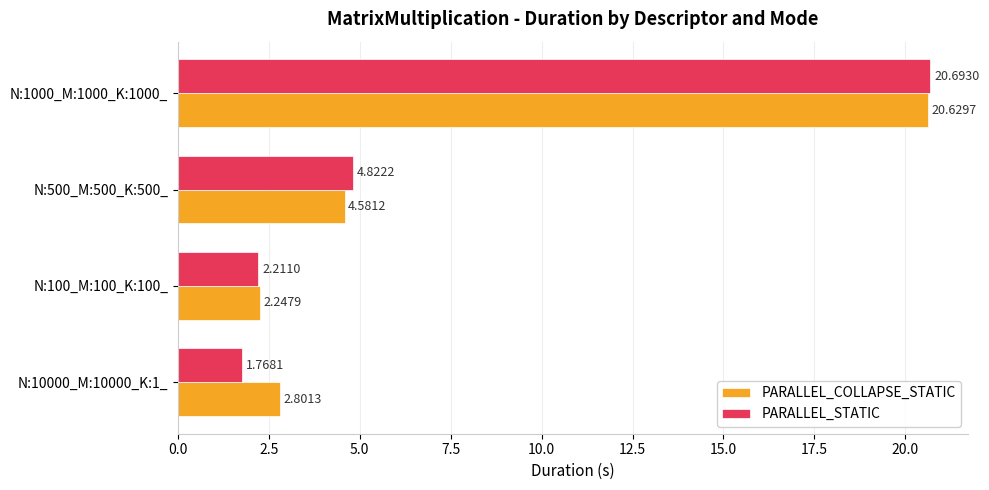

What is the spread (max minus min) of values at N:10000_M:10000_K:1_?

1.0